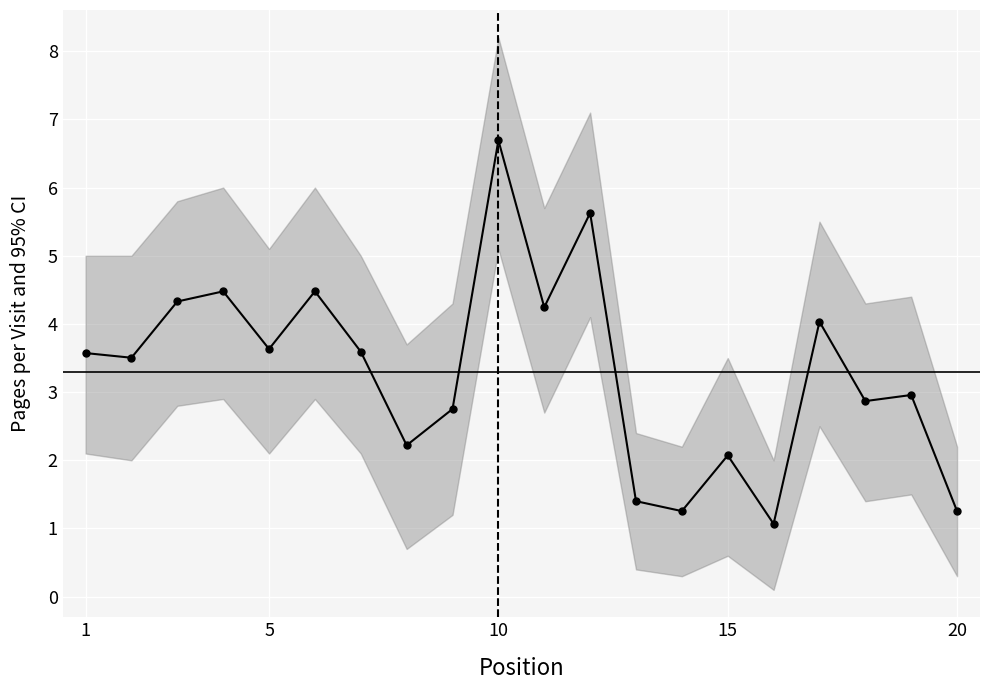

How many distinct data groups are displayed?

1